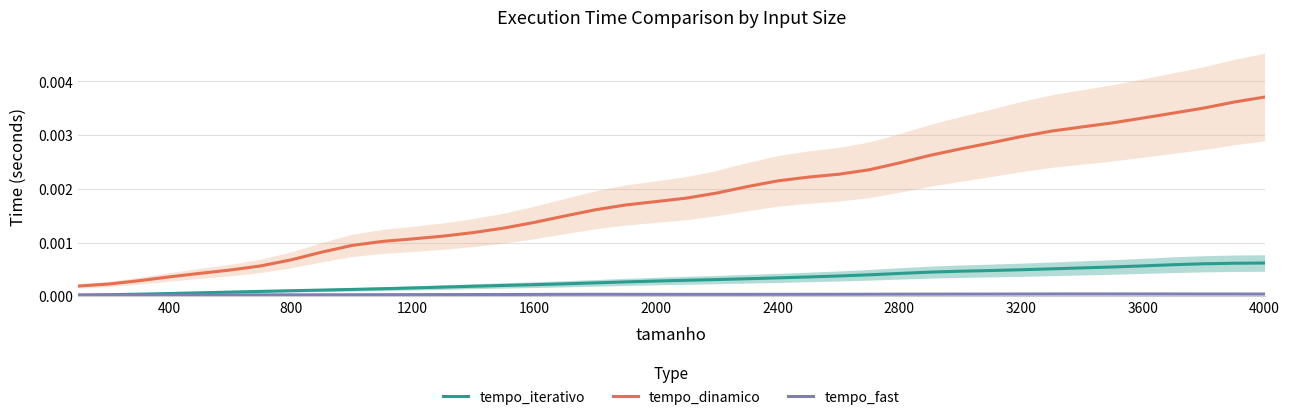

True or false: tempo_dinamico and tempo_iterativo cross at least once.

False